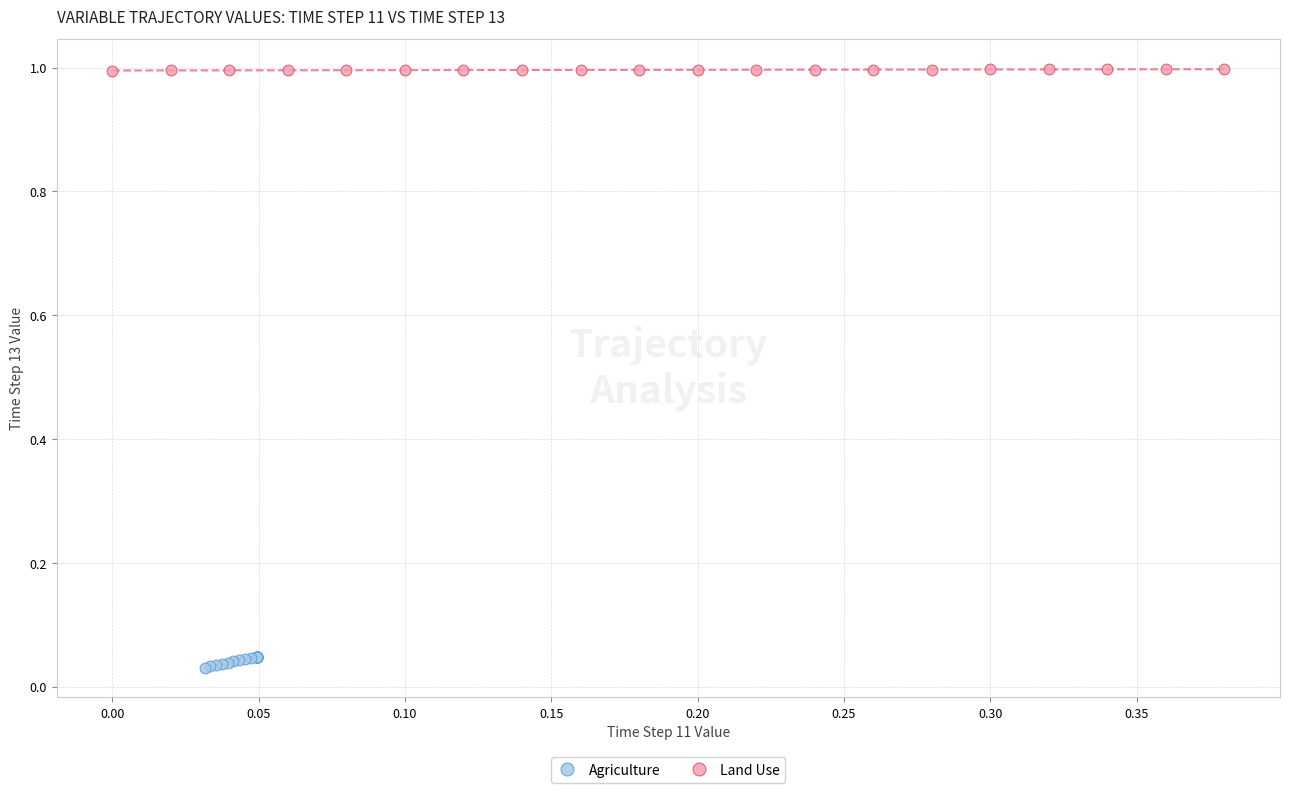

Which series contains the lowest Y value?

Agriculture